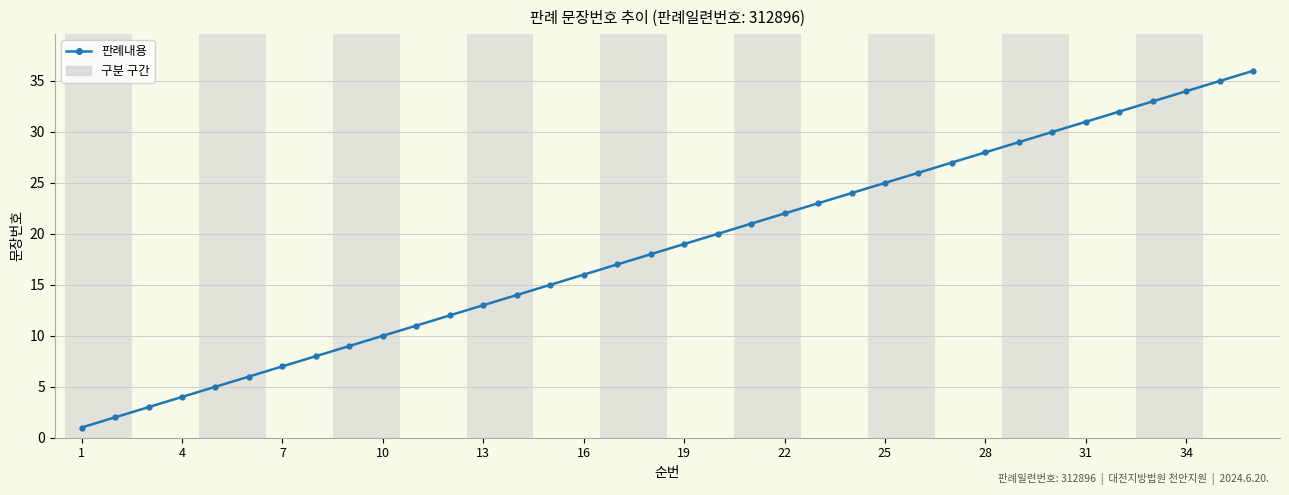

Reading right to left, transcribe all the data shown in this chart.

36	35	34	33	32	31	30	29	28	27	26	25	24	23	22	21	20	19	18	17	16	15	14	13	12	11	10	9	8	7	6	5	4	3	2	1